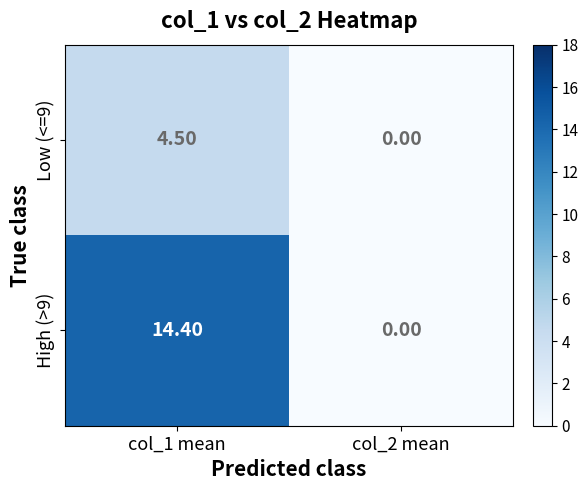

Which category has the lowest value across all series?

col_2 mean